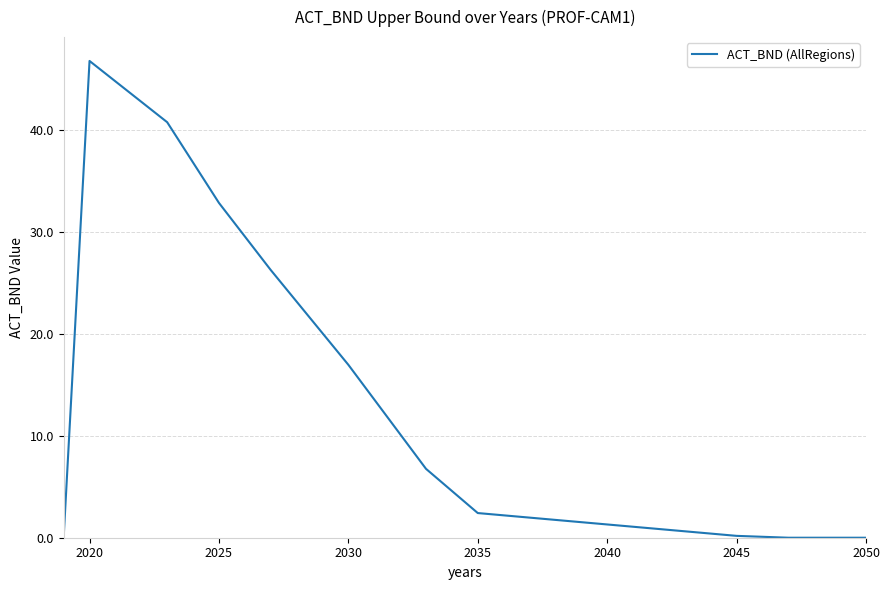

What is the difference between the maximum and minimum values?

46.8